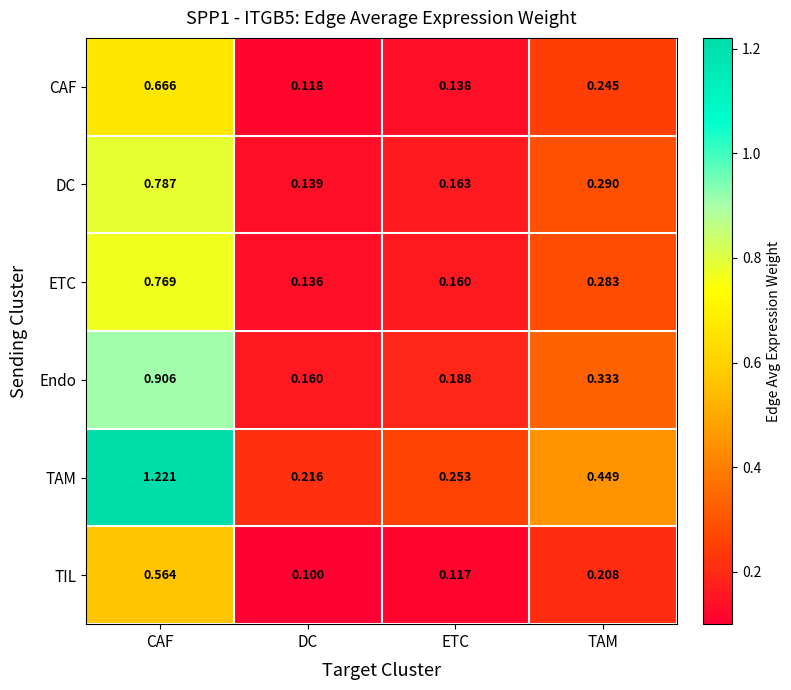

Where is Endo nearest to the value 0?

DC